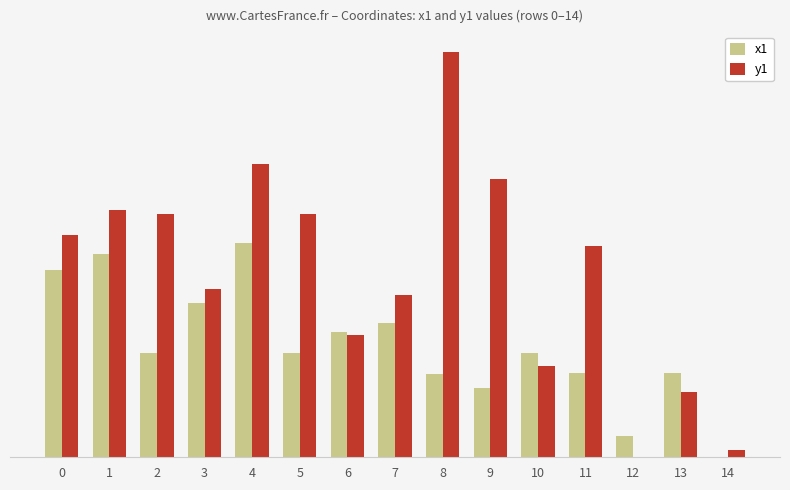

What value does the y1 series have at 2?

12.0